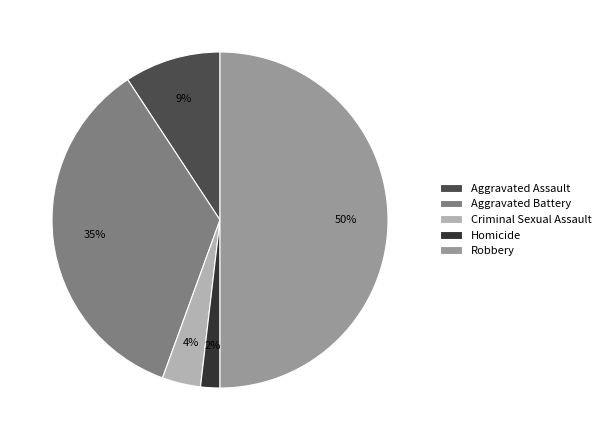

Rank the categories by value from lowest to highest.

Homicide, Criminal Sexual Assault, Aggravated Assault, Aggravated Battery, Robbery